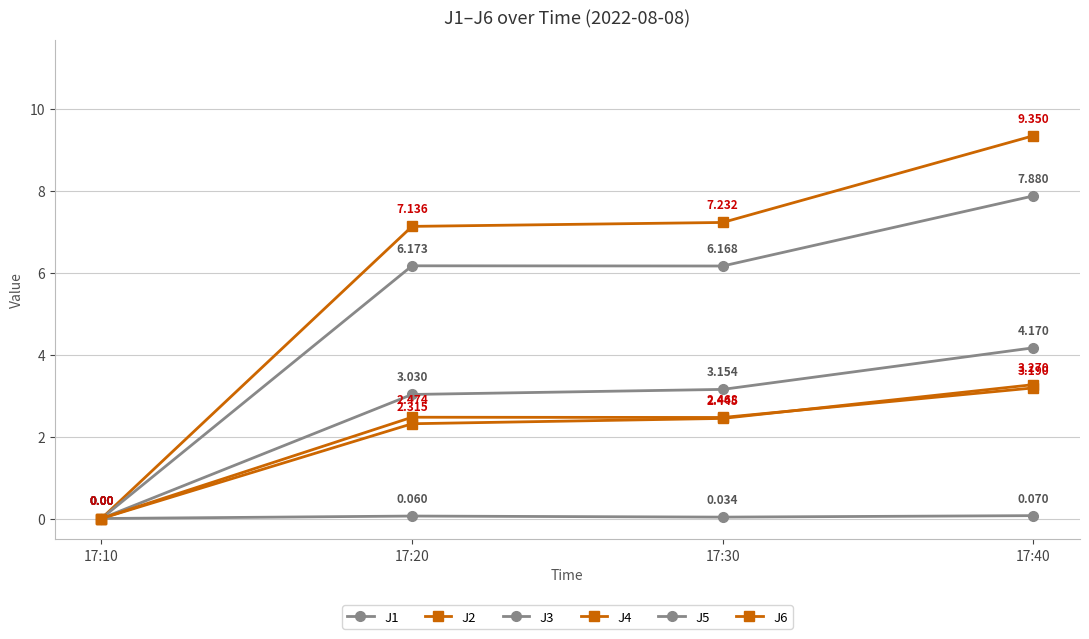

Does the chart have visible grid lines?

Yes